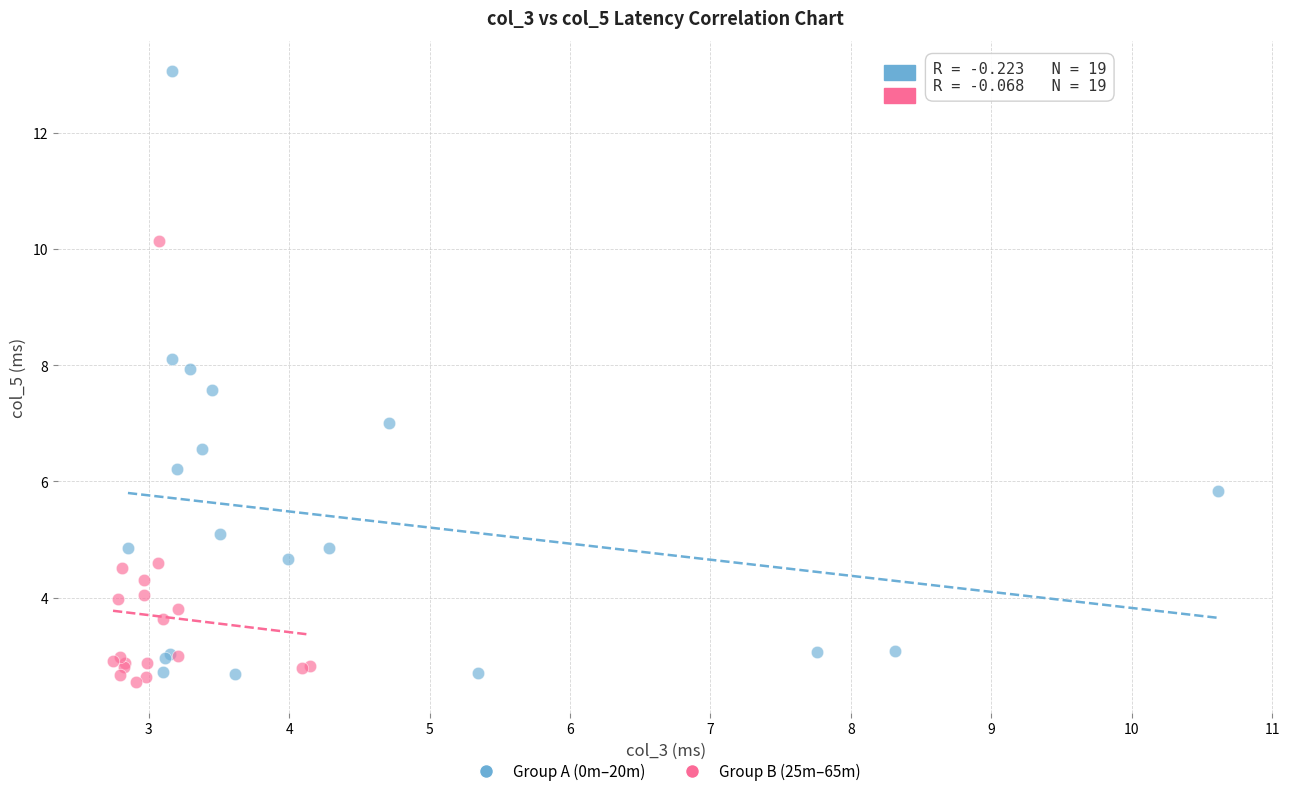

Which series contains the highest Y value?

Group A (0m–20m)